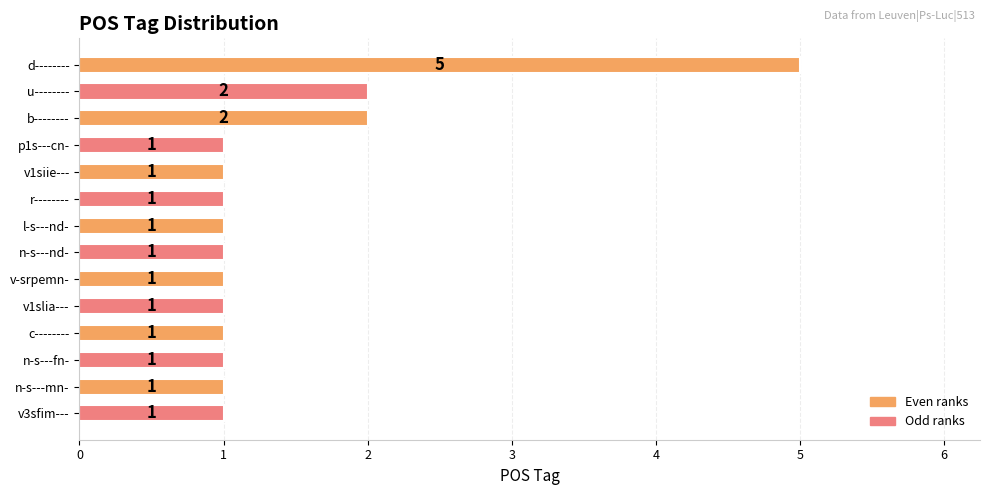

How many data points does each series have?

14